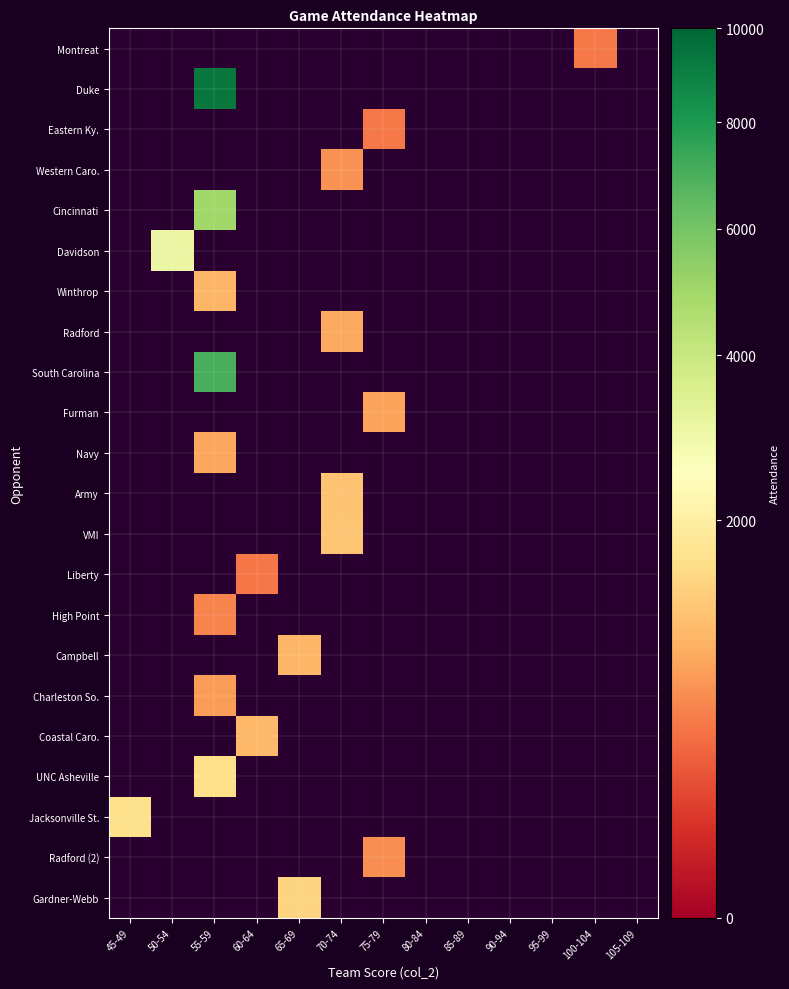

The value of Army at 70-74 is 551.2. True or false?

False